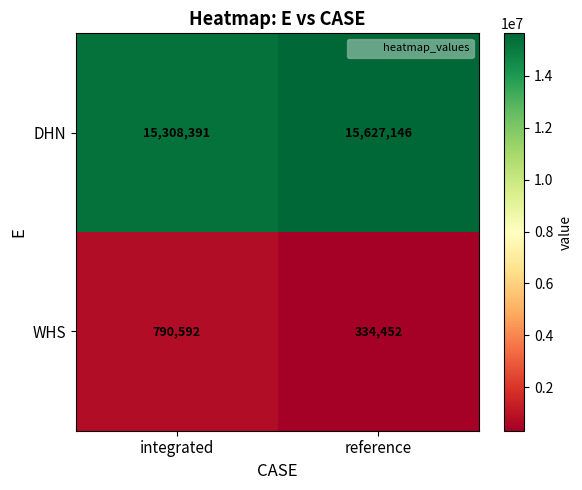

How many series are shown in this chart?

2